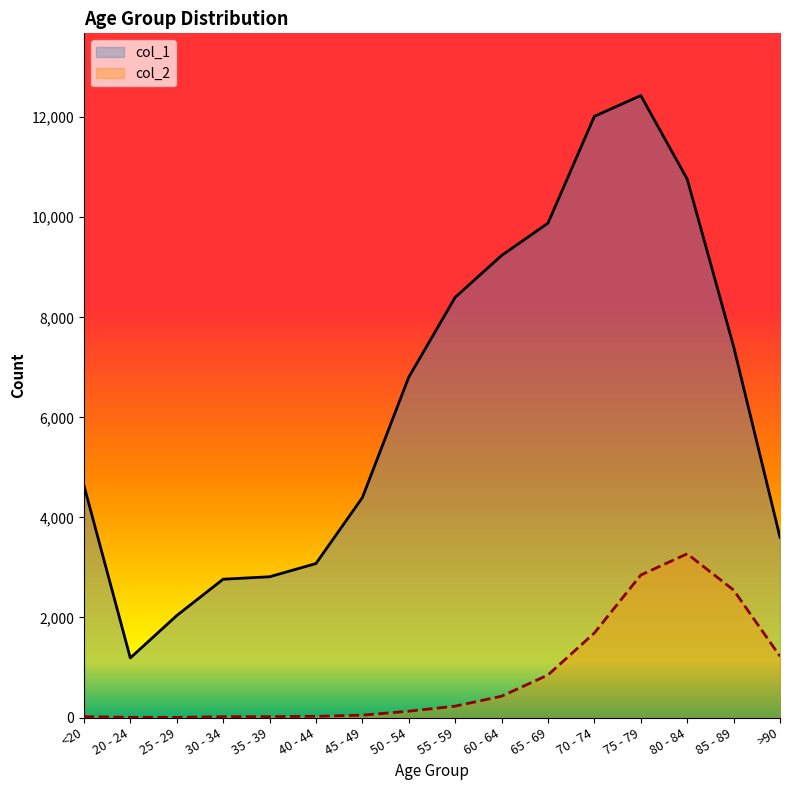

What is the difference between the col_1 values at 45 - 49 and 70 - 74?

7622